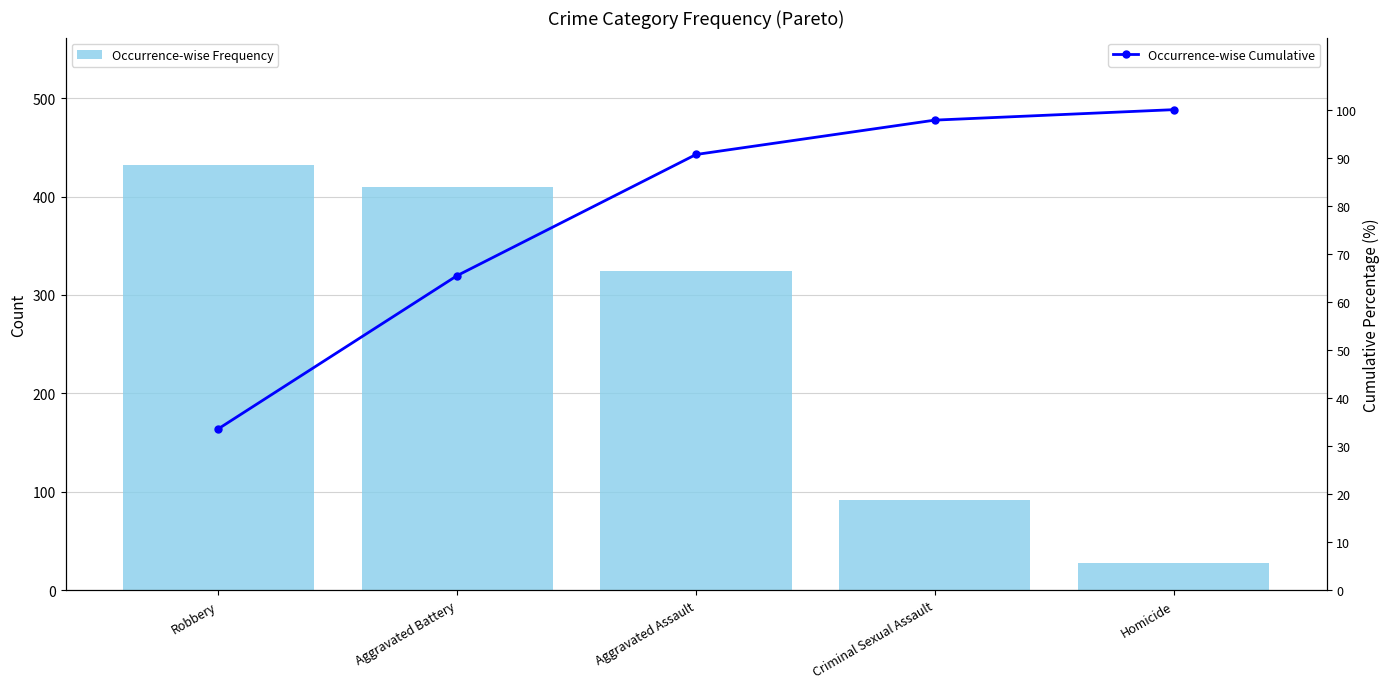

True or false: Occurrence-wise Frequency has a value of 128.6 at Criminal Sexual Assault.

False